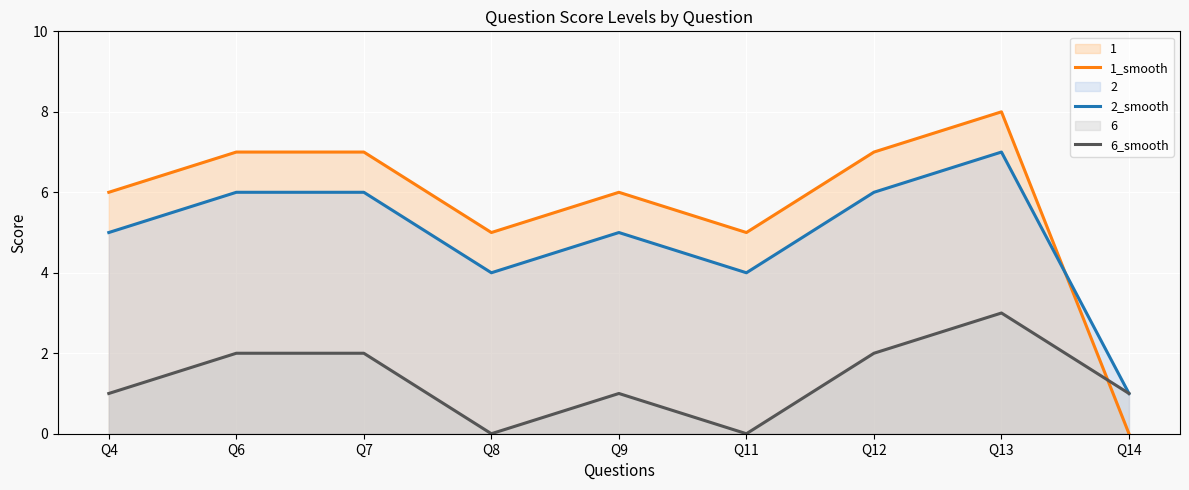

Reading left to right, what are all the values shown in this chart?

1_smooth: Q4=6	Q6=7	Q7=7	Q8=5	Q9=6	Q11=5	Q12=7	Q13=8	Q14=0
2_smooth: Q4=5	Q6=6	Q7=6	Q8=4	Q9=5	Q11=4	Q12=6	Q13=7	Q14=1
6_smooth: Q4=1	Q6=2	Q7=2	Q8=0	Q9=1	Q11=0	Q12=2	Q13=3	Q14=1